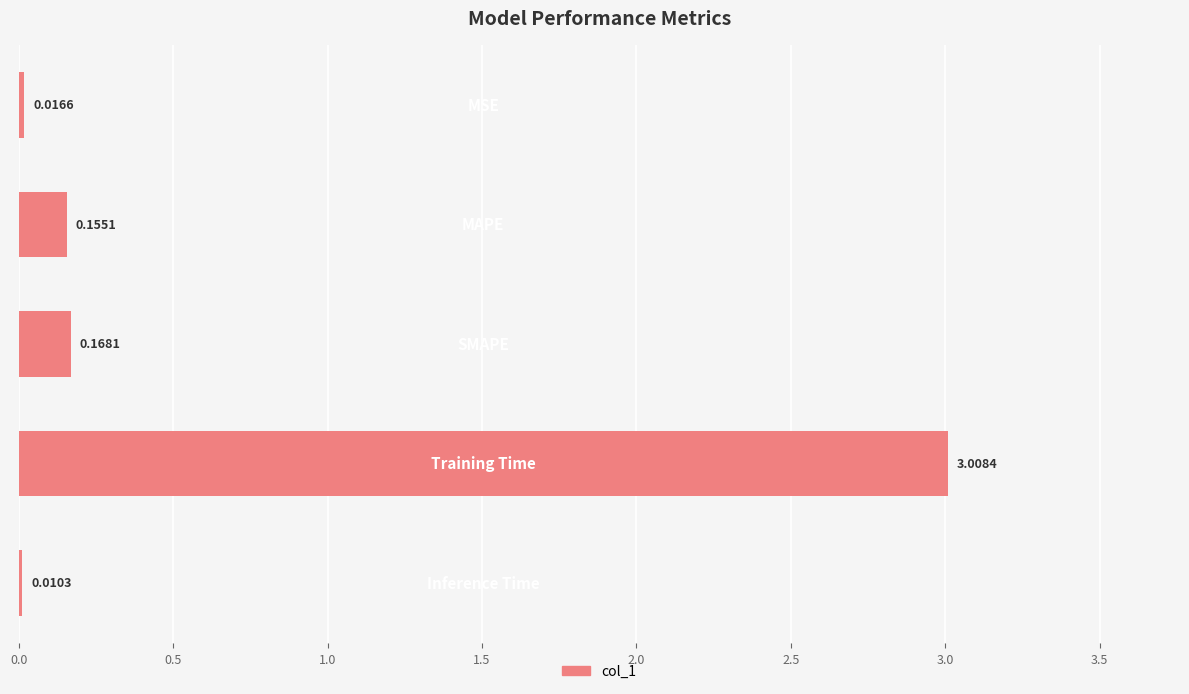

What is the sum of all values?

3.4